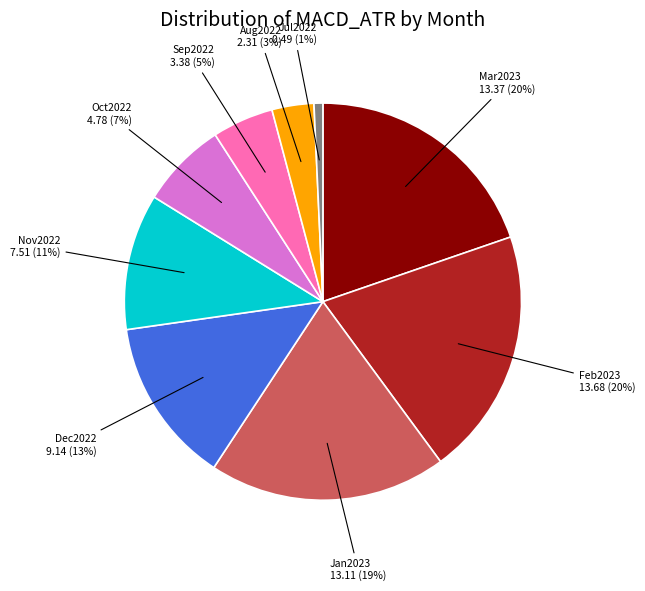

Does any single category account for the majority?

No